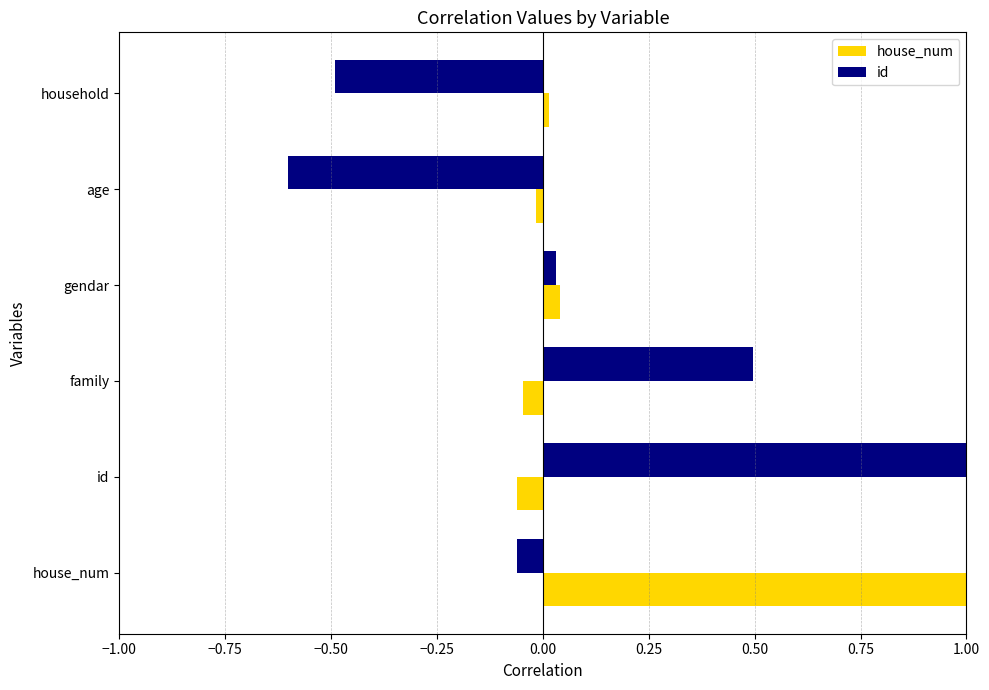

Which series changed the most between house_num and age?

house_num